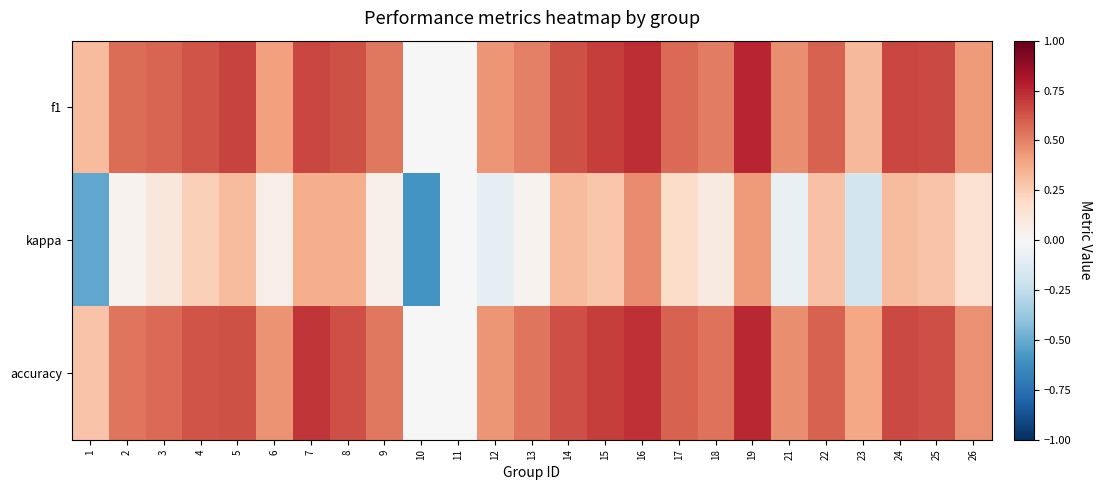

Between 14 and 16, which series saw the biggest shift?

kappa